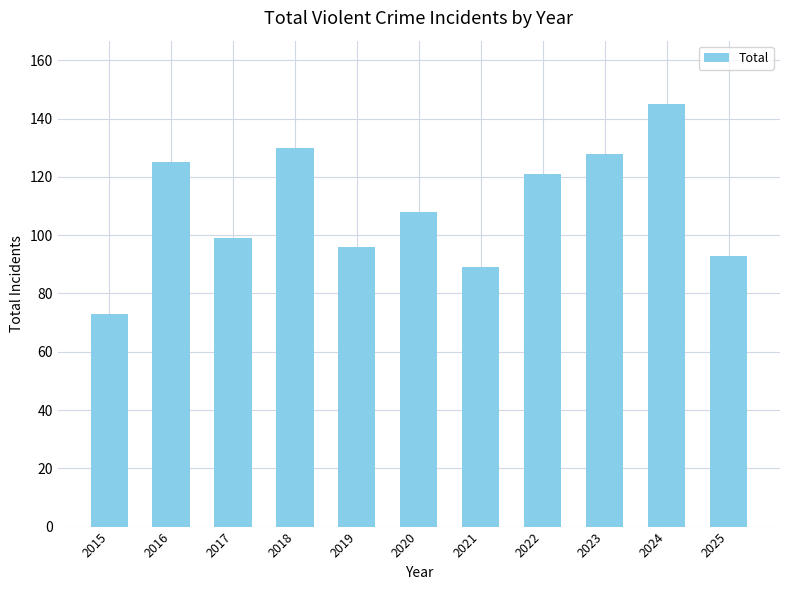

List the labels in order of value, largest first.

2024, 2018, 2023, 2016, 2022, 2020, 2017, 2019, 2025, 2021, 2015